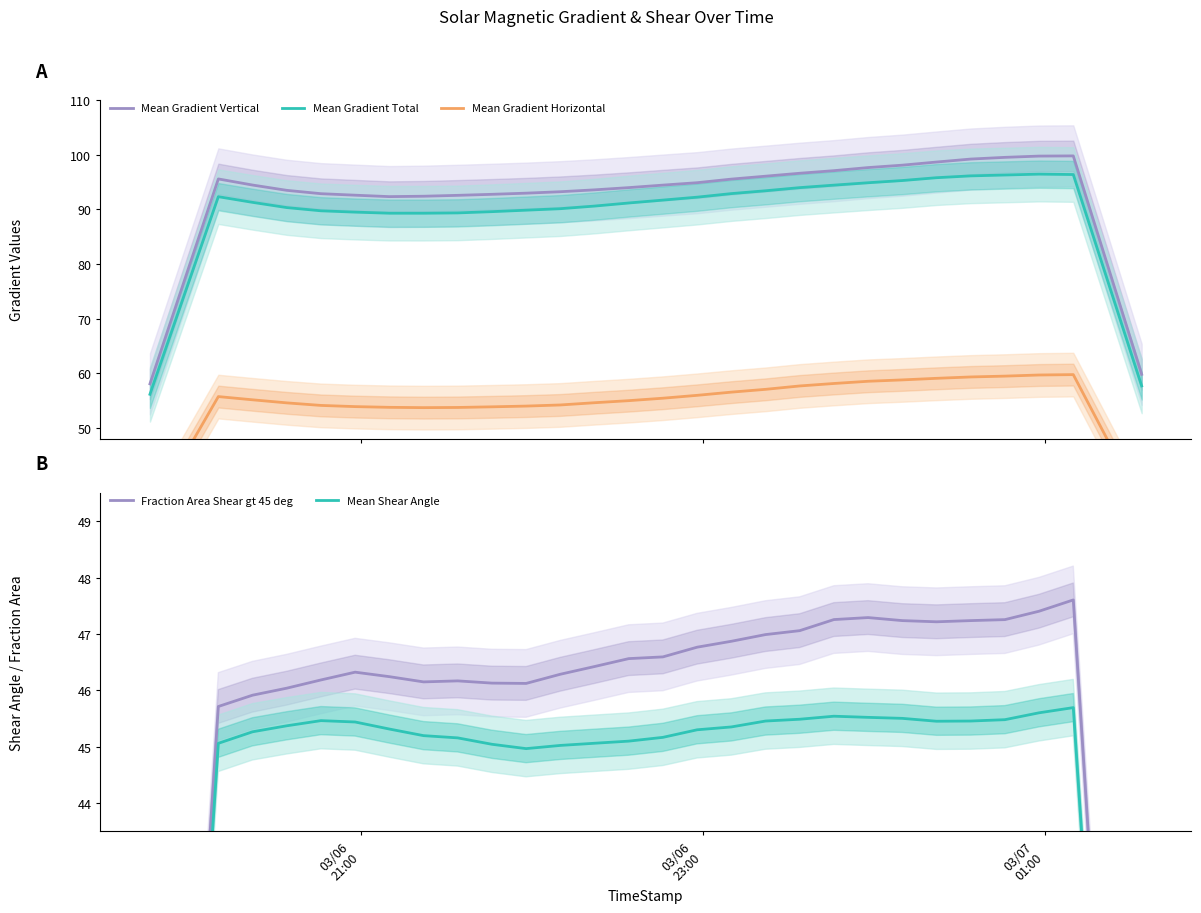

True or false: Mean Gradient Total and Mean Shear Angle intersect in this chart.

False